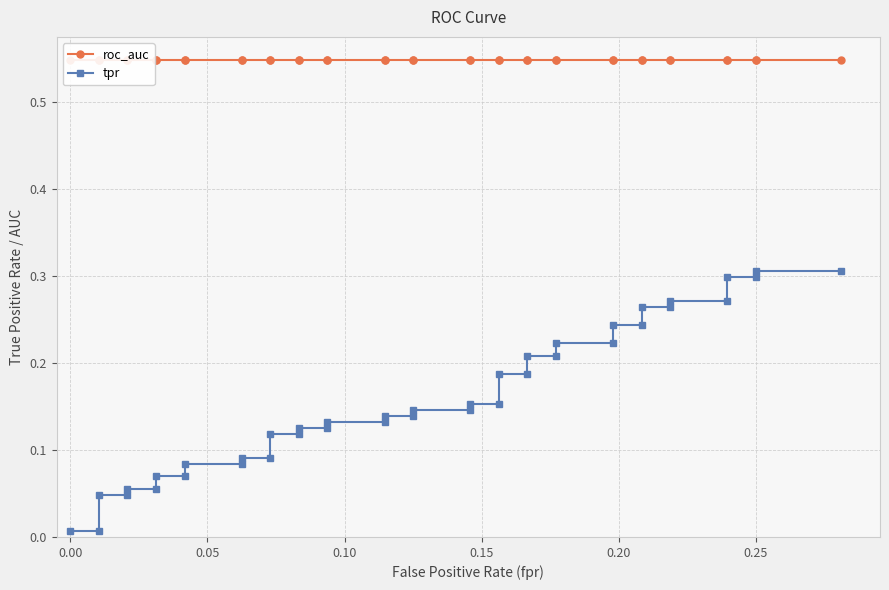

What are all the series names shown in the legend?

roc_auc, tpr